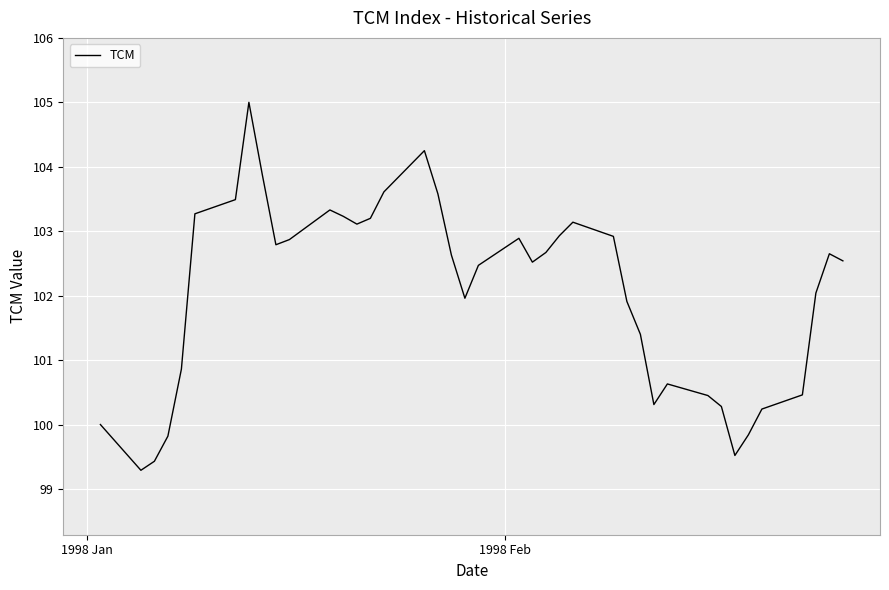

What is the maximum value shown in the chart?

105.0